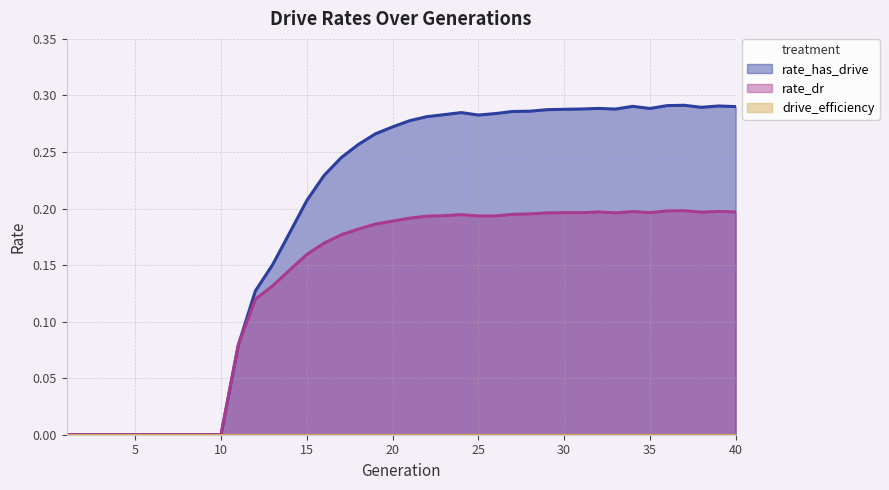

What is the value of the rate_dr point at the 27th from the left?

0.2